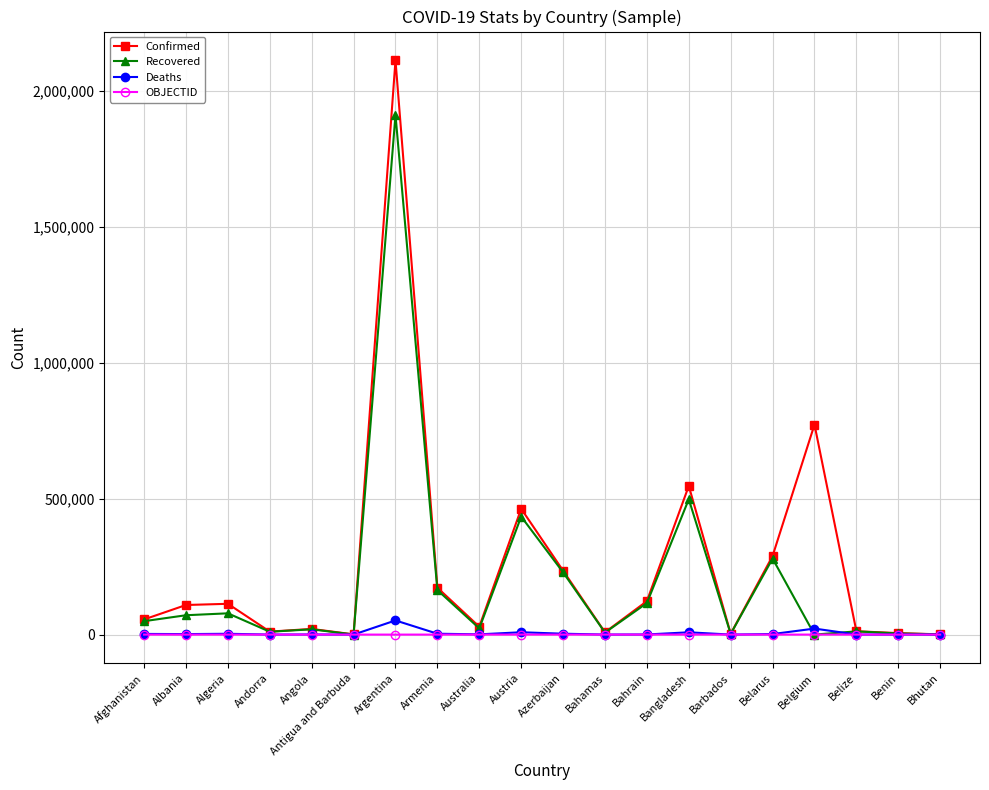

True or false: Confirmed has more than 1 points higher than both neighbors.

True